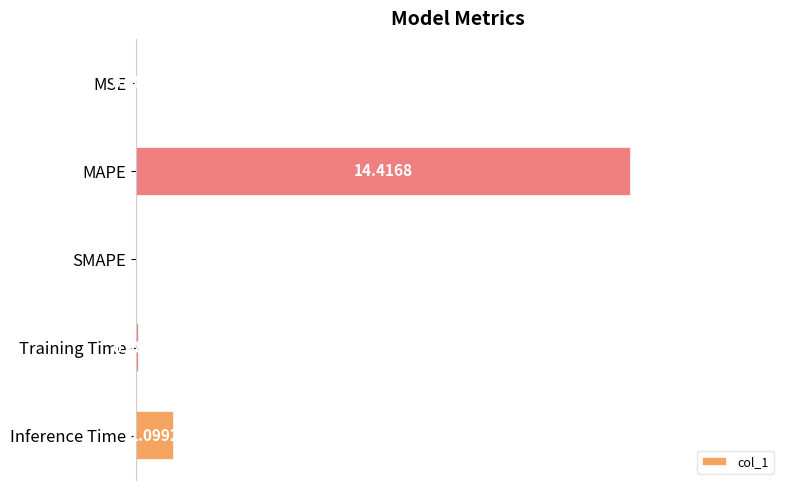

Where is the data nearest to the value 7?

Inference Time